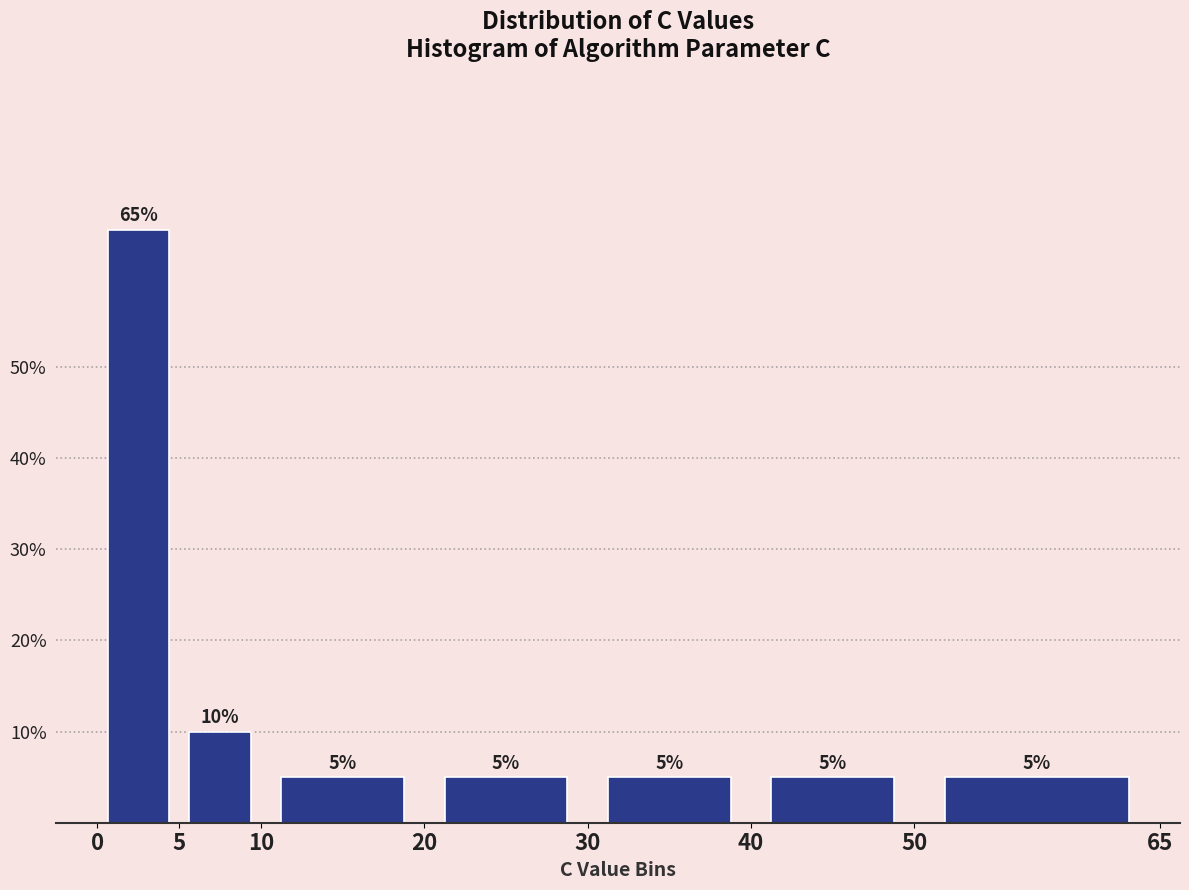

Reading left to right, list every bar in this chart as the range it spans on the x-axis followed by its height.

0 to 5: 65
5 to 10: 10
10 to 20: 5
20 to 30: 5
30 to 40: 5
40 to 50: 5
50 to 65: 5